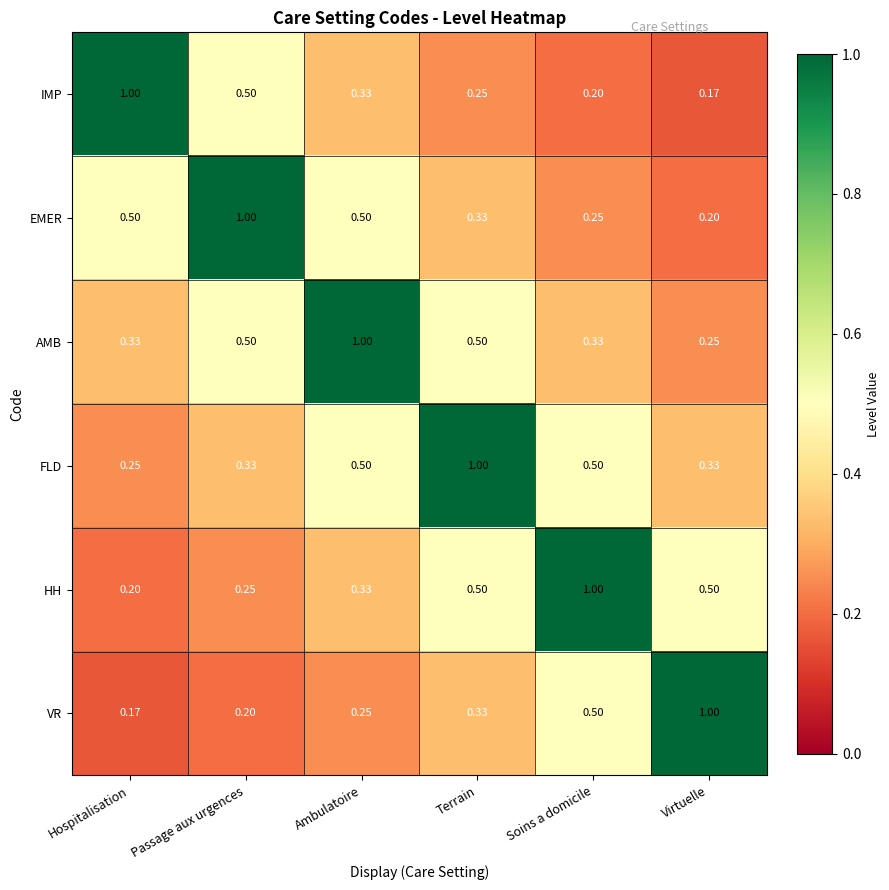

List the labels in order of VR value, largest first.

Virtuelle, Soins a domicile, Terrain, Ambulatoire, Passage aux urgences, Hospitalisation